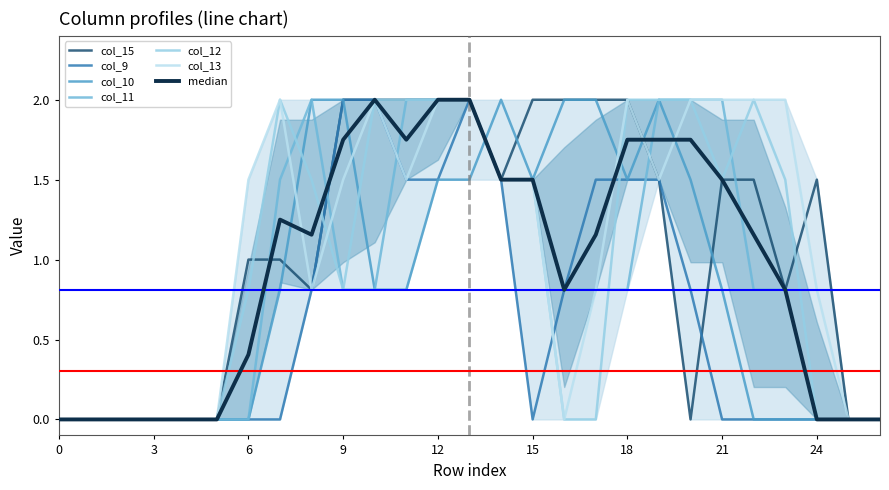

Does the chart display data point markers on the line(s)?

No